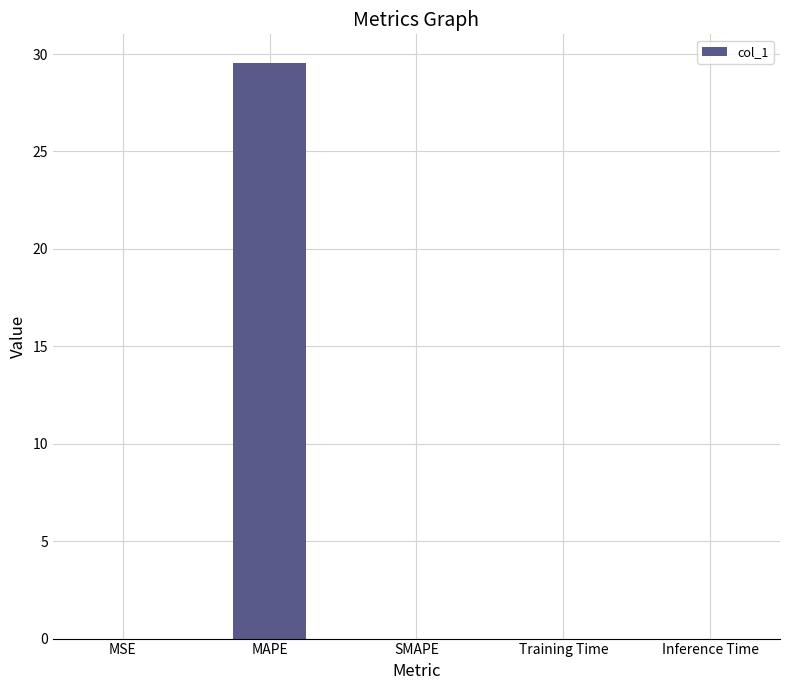

The chart shows a value of 9.9 at MAPE. True or false?

False